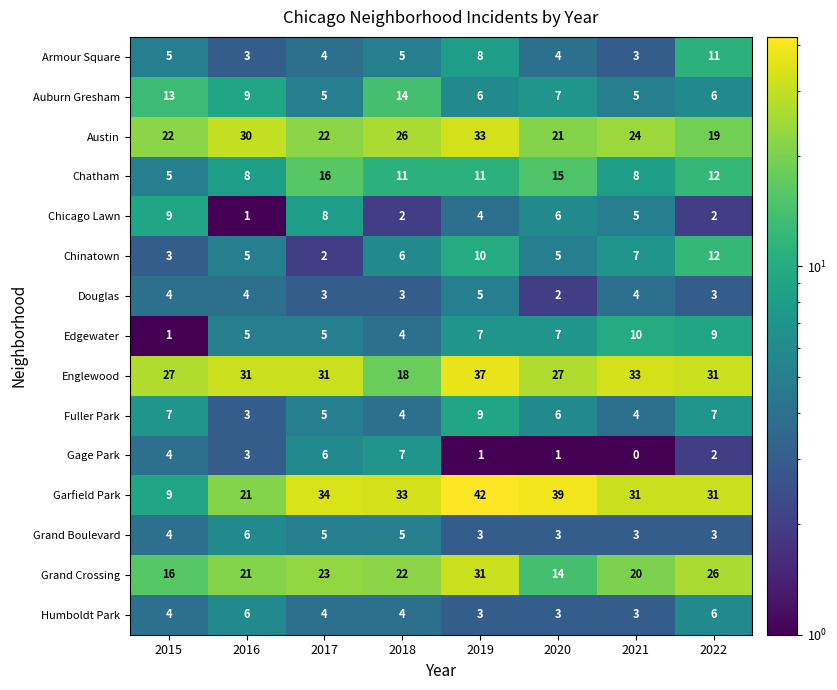

How many categories are shown in the chart?

8